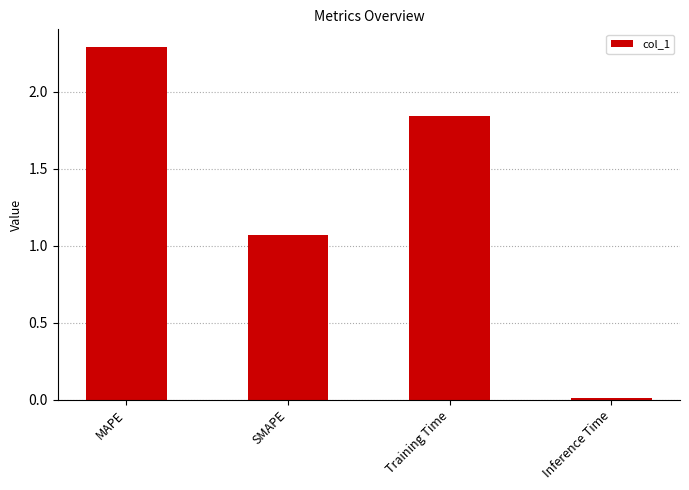

Between Inference Time and Training Time, which is larger?

Training Time